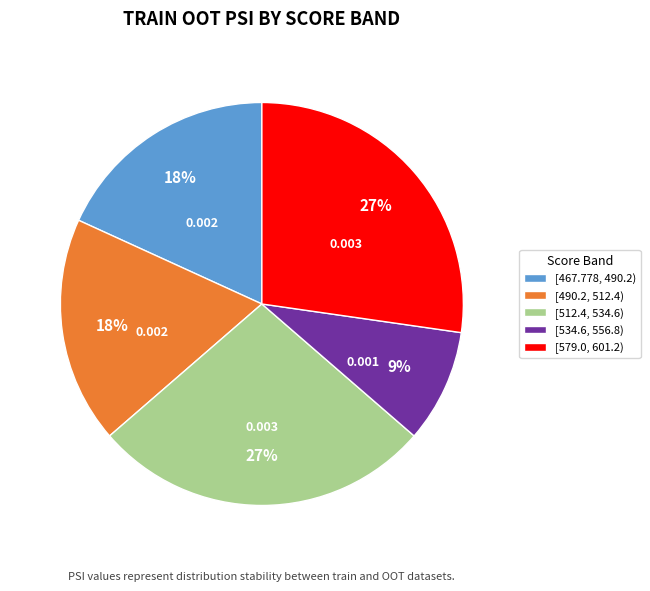

Is the sum of [579.0, 601.2) and [490.2, 512.4) greater than half?

No